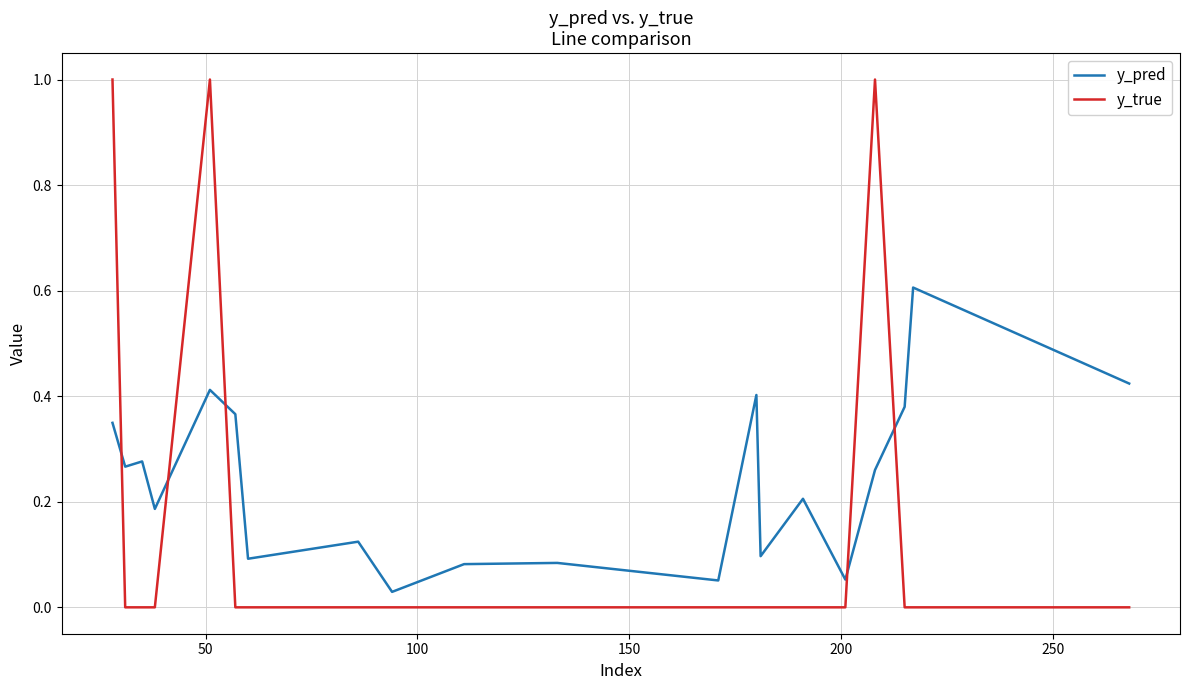

Which series has the largest range (max minus min)?

y_true